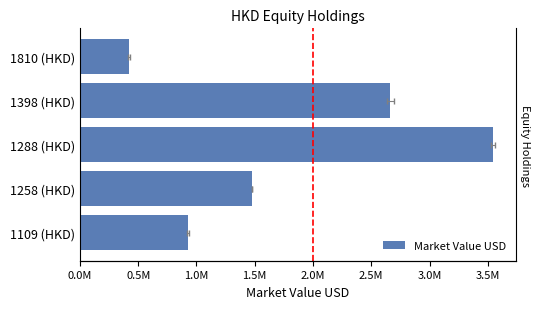

Which has a higher value, 1109 (HKD) or 1398 (HKD)?

1398 (HKD)